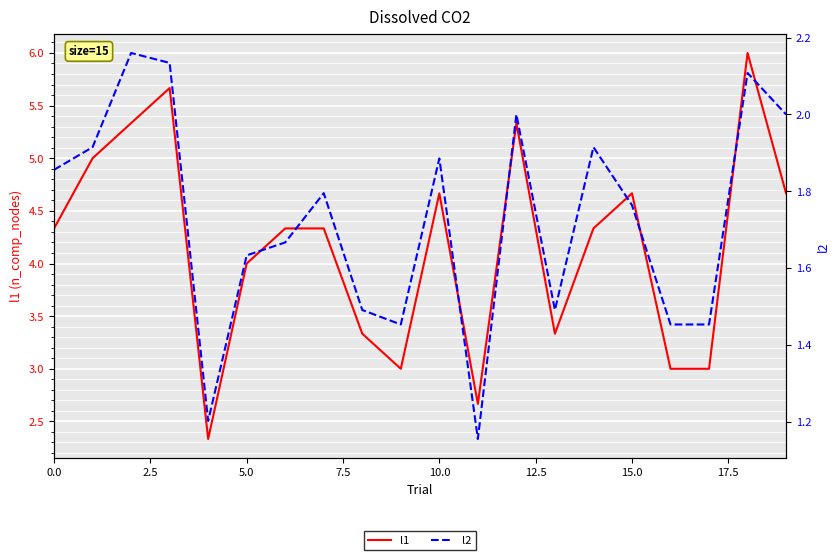

What is the minimum value for l2?

1.2